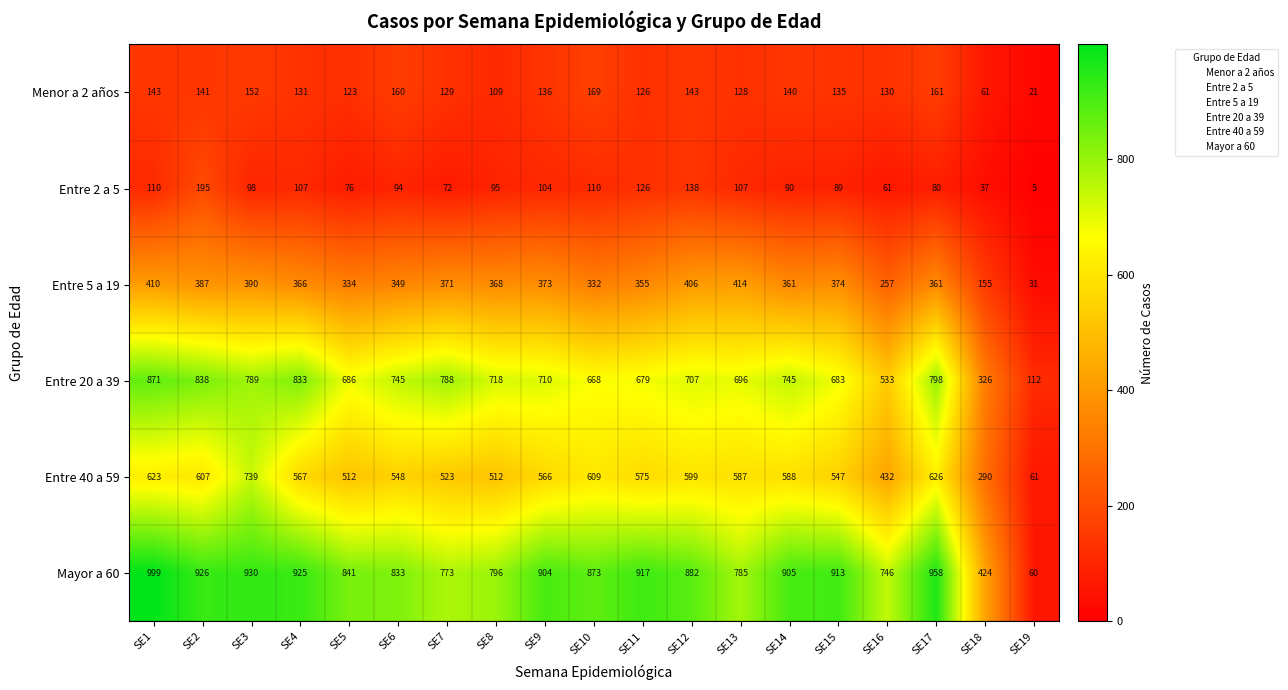

At which label does Entre 20 a 39 first exceed 710?

SE1